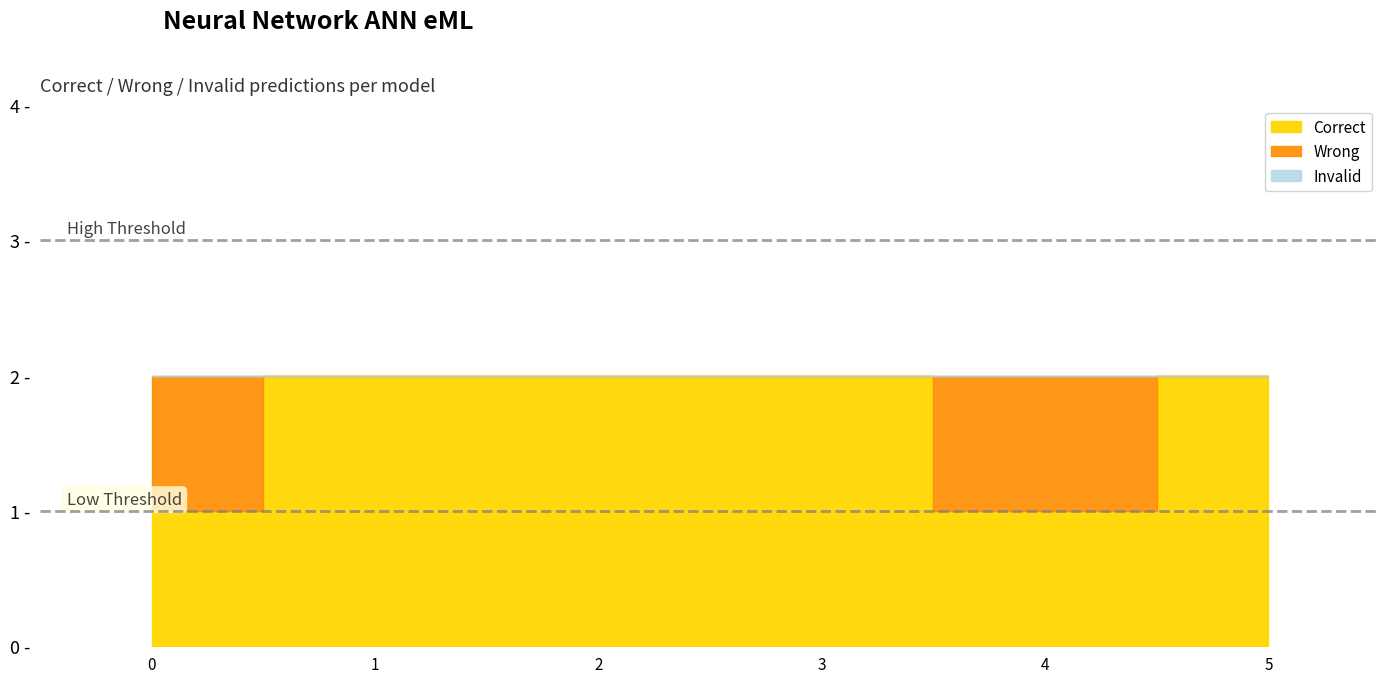

How many lines are shown in the chart?

2